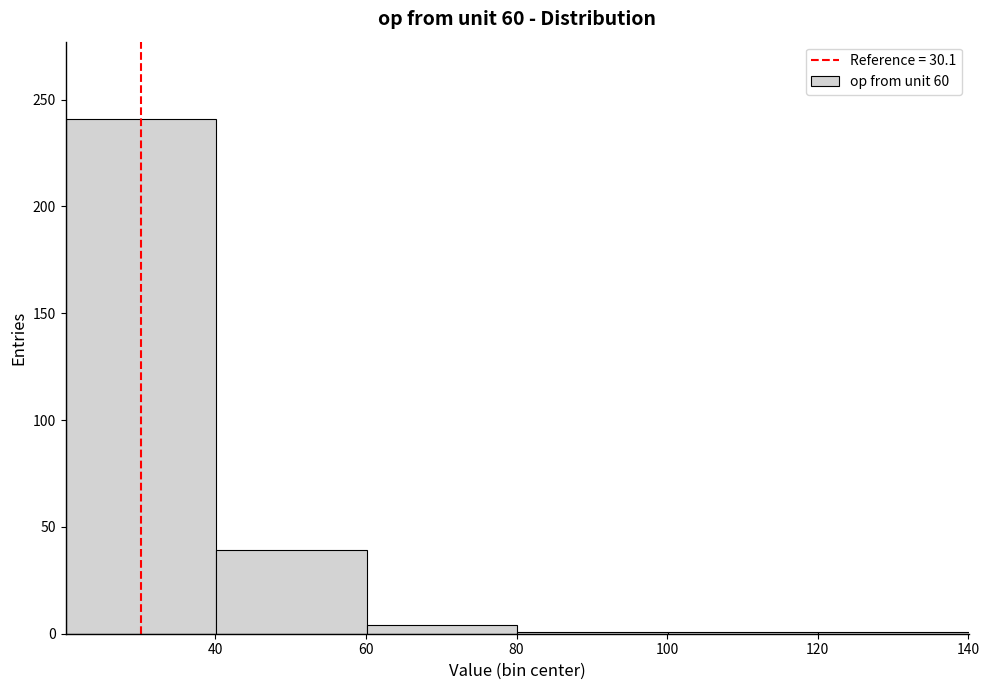

Reading left to right, transcribe this chart: for each bar, give the range it covers on the x-axis and its height. Neither the bar edges nor the heights are printed on the chart, so give them approximately, as read against the axes.

20 to 40: 240
40 to 60: 40
60 to 80: under 5
80 to 100: under 5
100 to 120: under 5
120 to 140: under 5